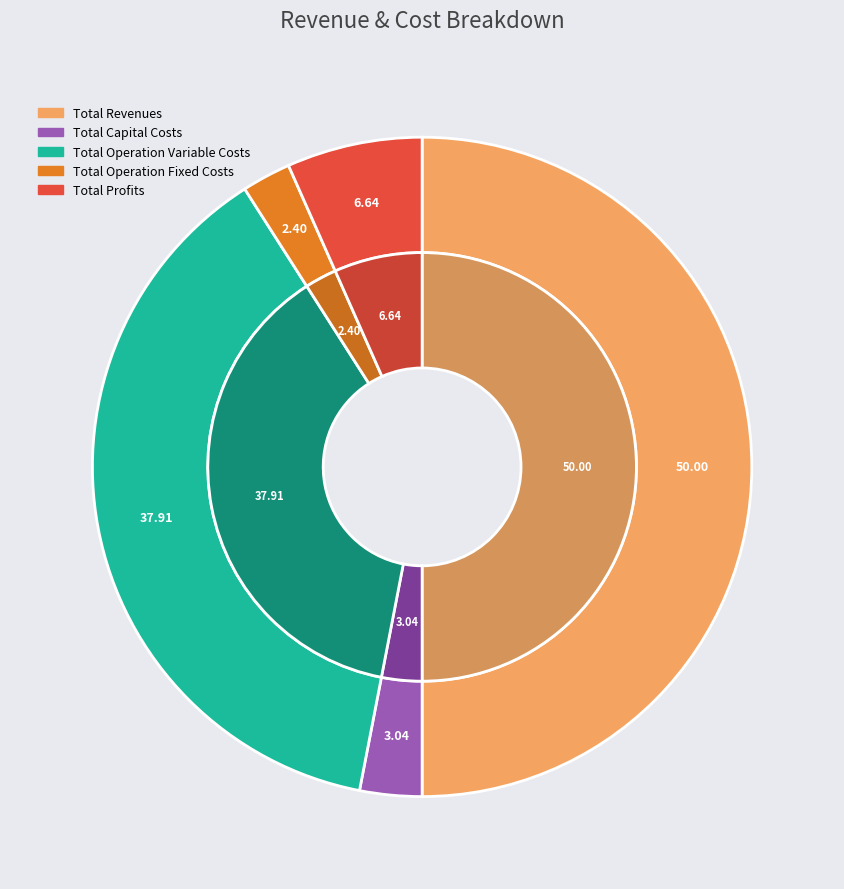

To the nearest percent, what is the difference between the Total Operation Variable Costs and Total Revenues slice percentages?

12%